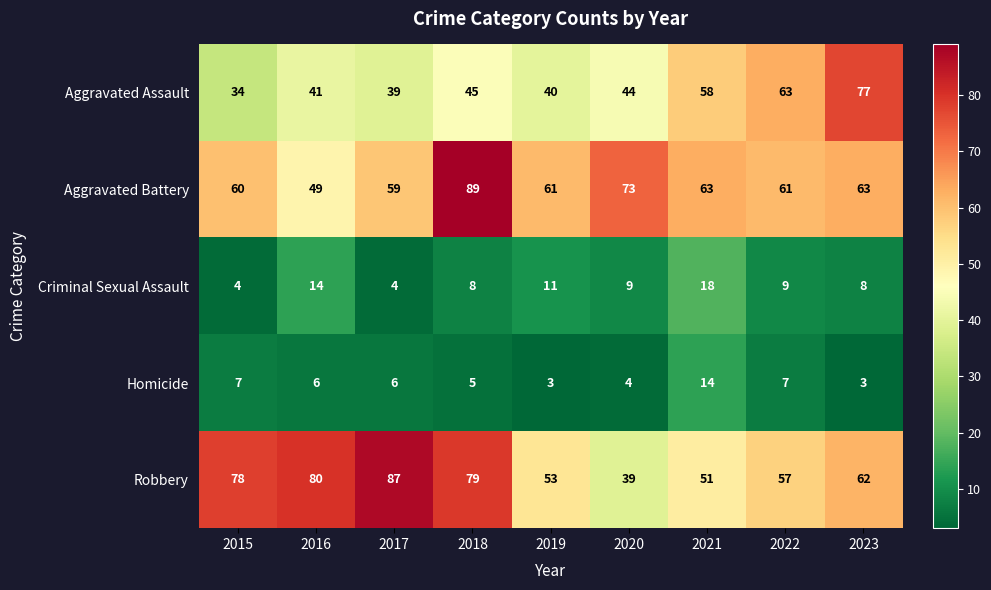

At which category does the chart reach its peak across all series?

2018